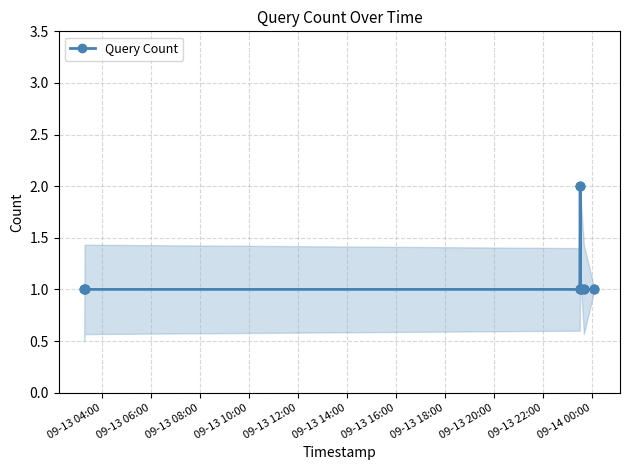

Count the number of categories in the chart.

7